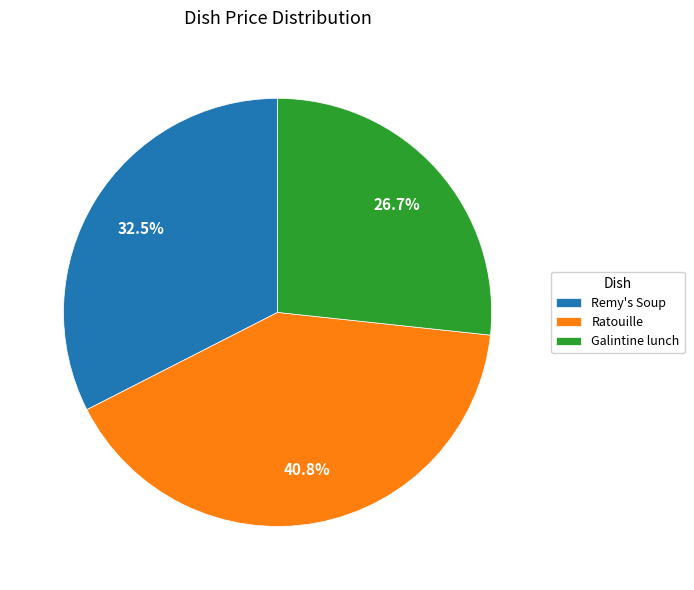

What portion of the pie excludes Ratouille?

59.2%